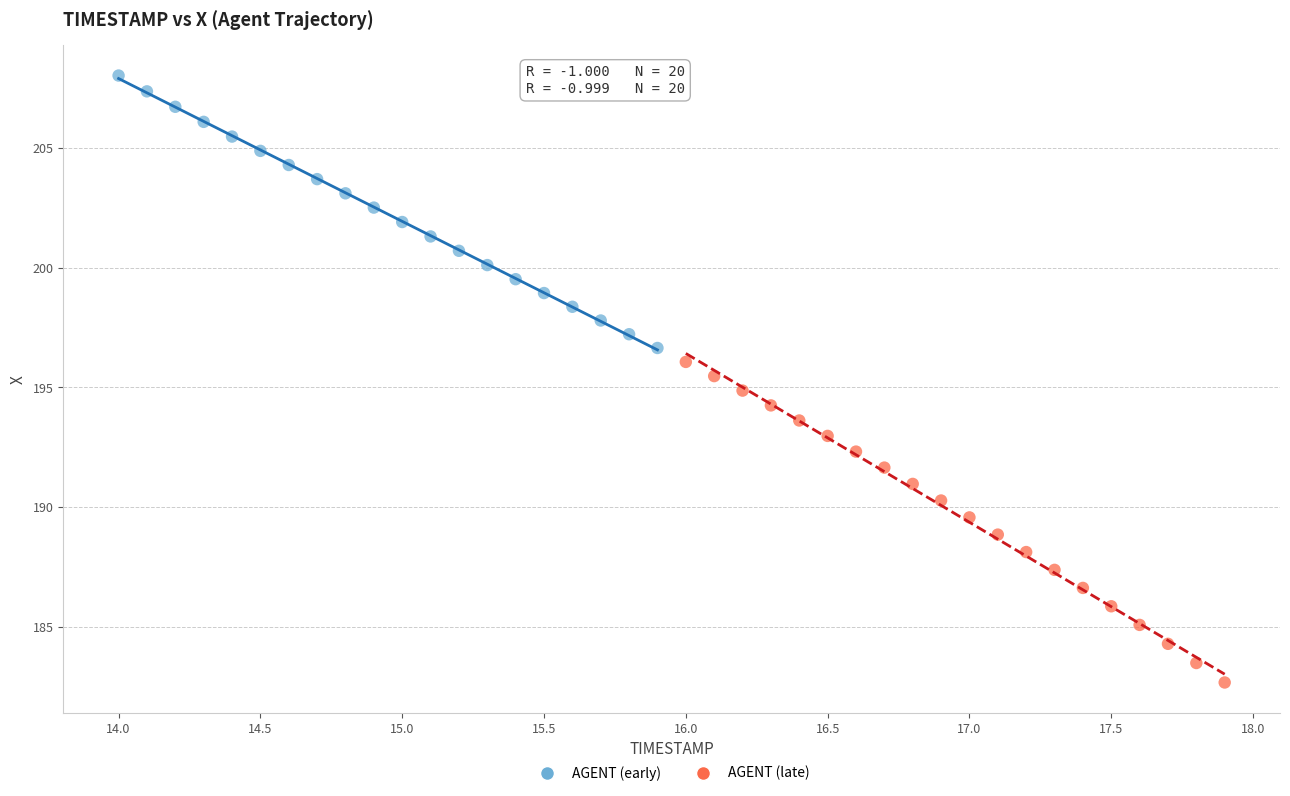

Which series contains the lowest Y value?

AGENT (late)